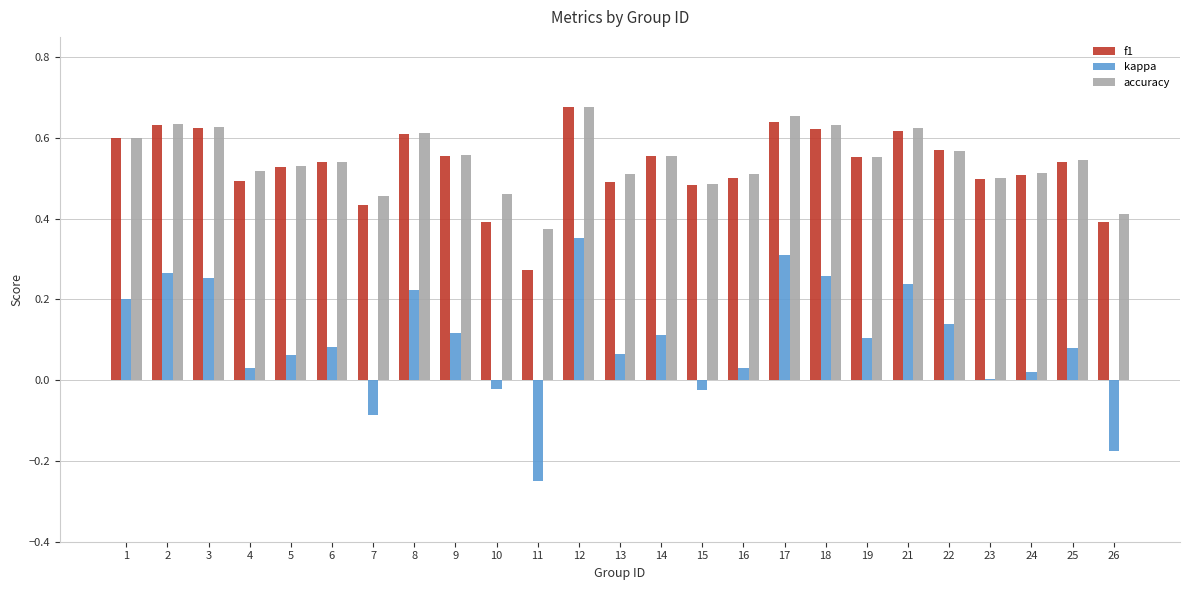

Which category has the highest value in the f1 series?

12